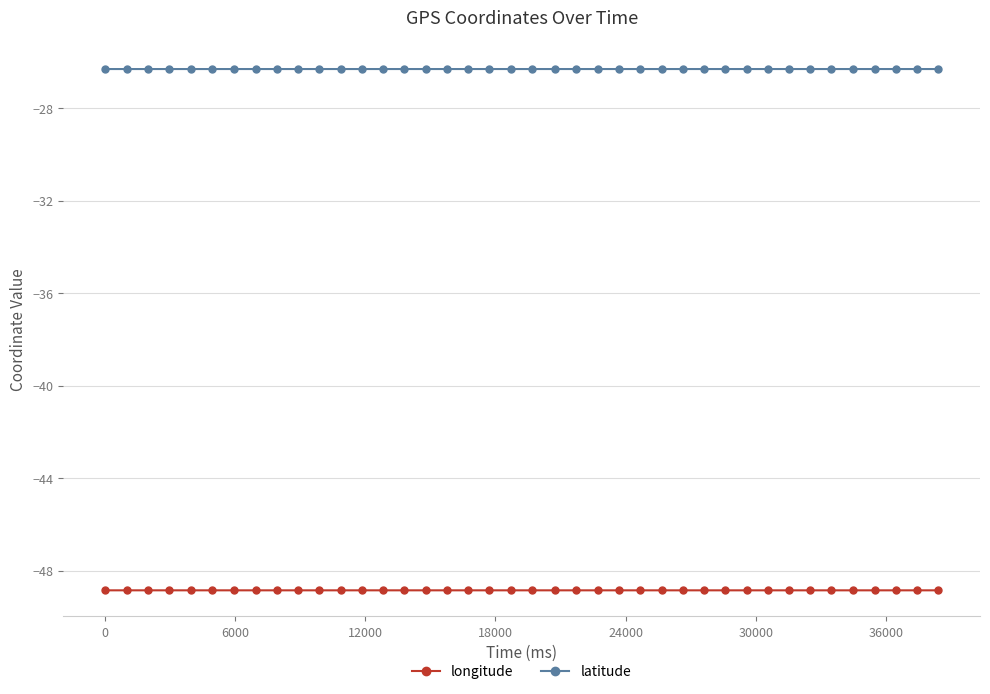

True or false: longitude and latitude intersect in this chart.

False